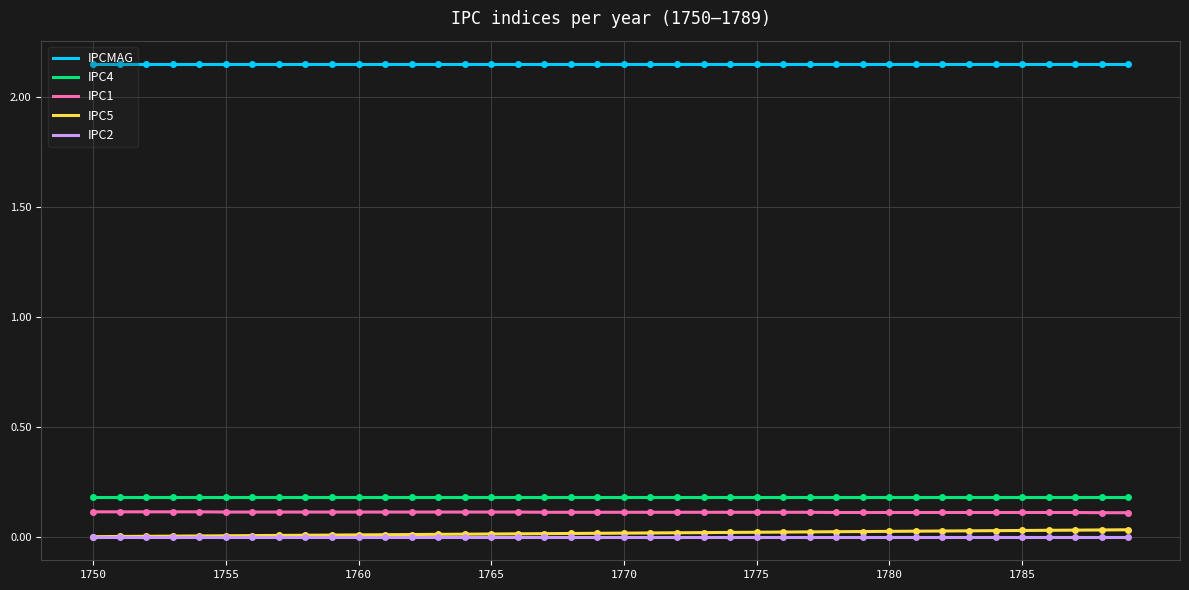

True or false: IPC5 and IPCMAG cross at least once.

False